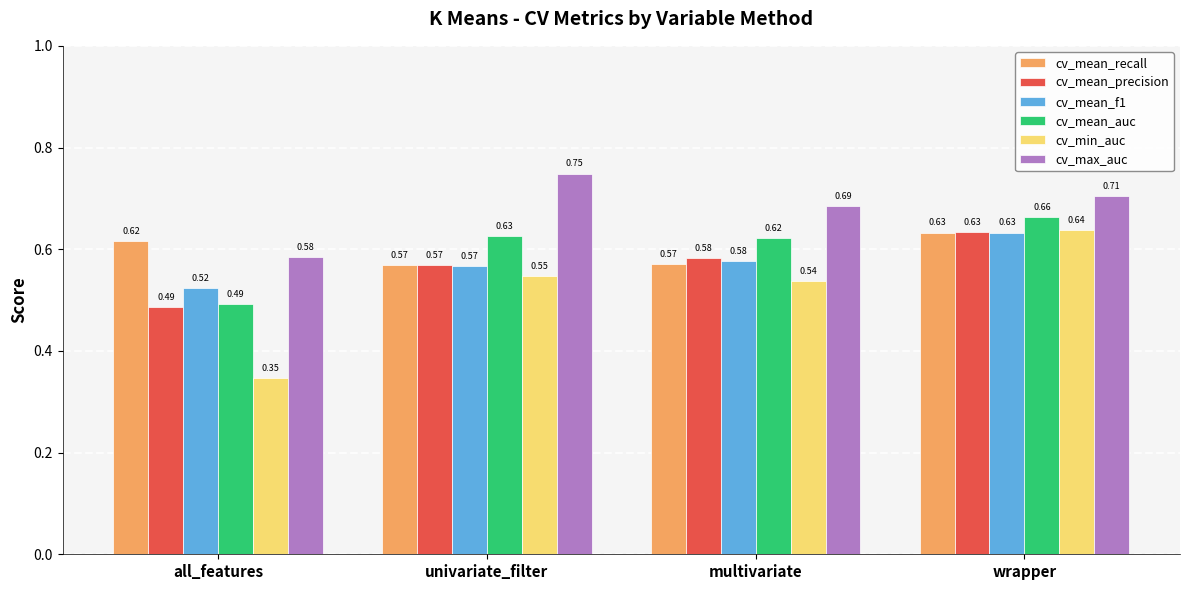

What is the sum of the cv_mean_recall values at all_features and univariate_filter?

1.2